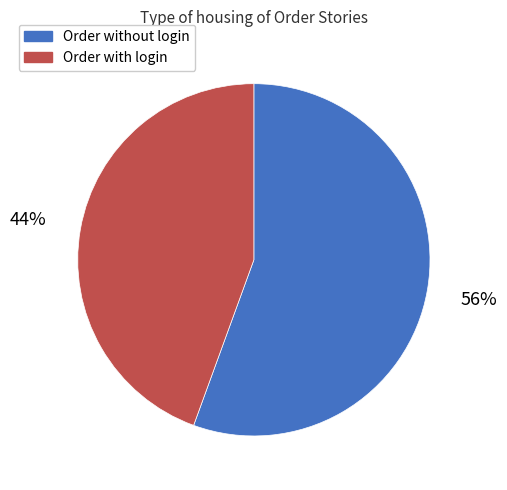

To the nearest percent, what portion does Order without login represent?

56%